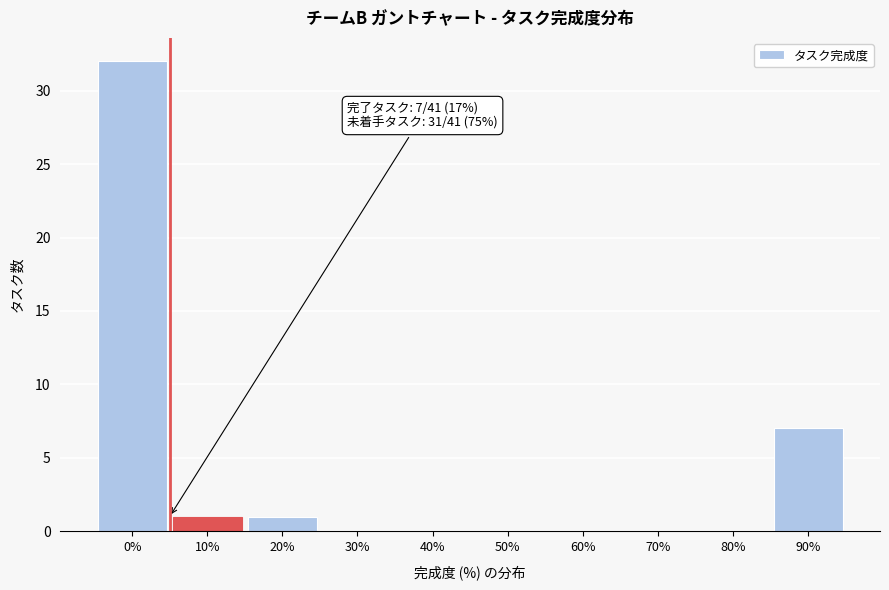

Reading left to right, list all the values displayed in this chart.

0%=32	10%=1	20%=1	30%=0	40%=0	50%=0	60%=0	70%=0	80%=0	90%=7